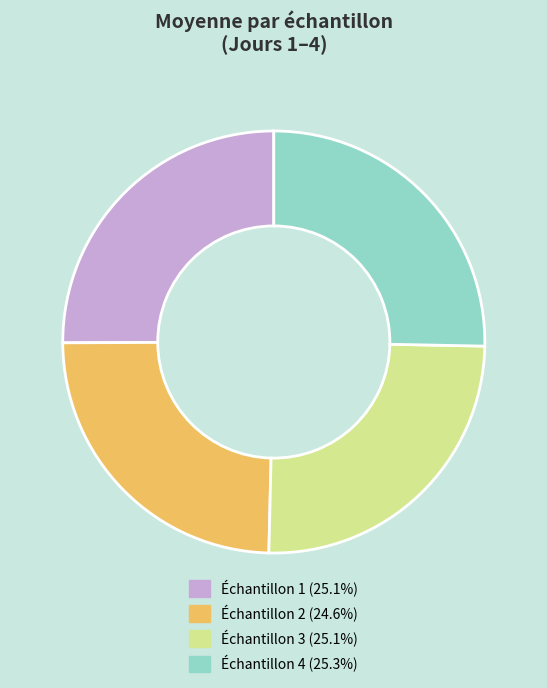

Is there a majority slice in this chart?

No